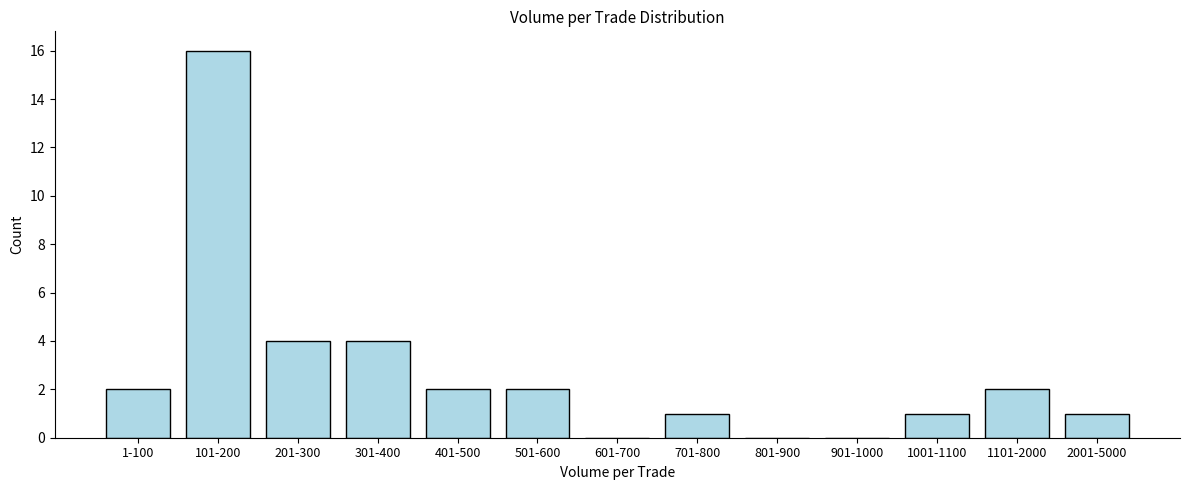

Reading left to right, extract all data points from this chart.

1-100=2	101-200=16	201-300=4	301-400=4	401-500=2	501-600=2	601-700=0	701-800=1	801-900=0	901-1000=0	1001-1100=1	1101-2000=2	2001-5000=1